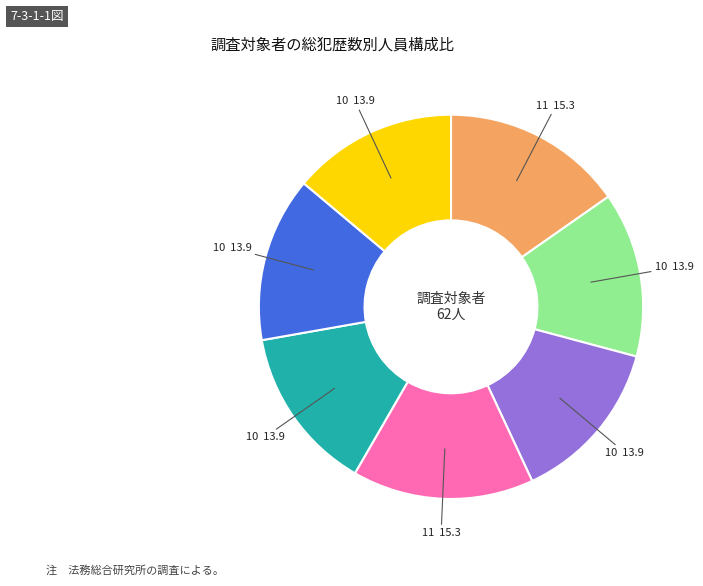

Is there any slice that represents more than half of the pie?

No